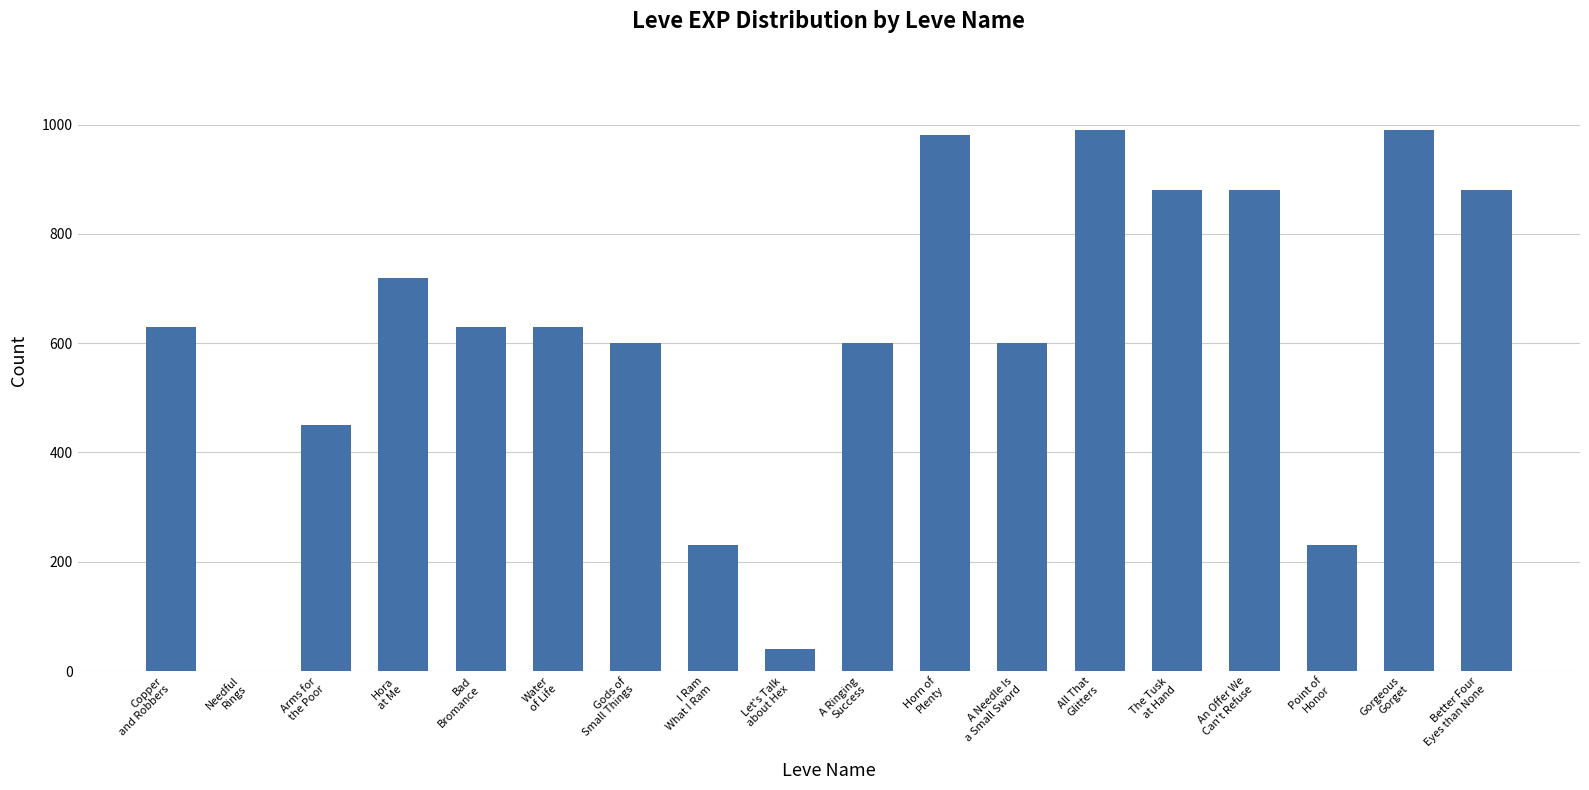

What is the sum of all values?

10961